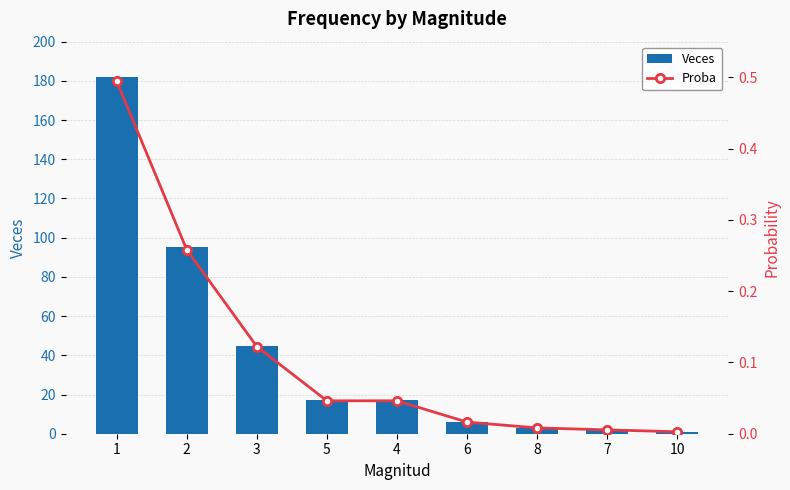

What is the value of the Veces bar at the 7th from the left?

3.0